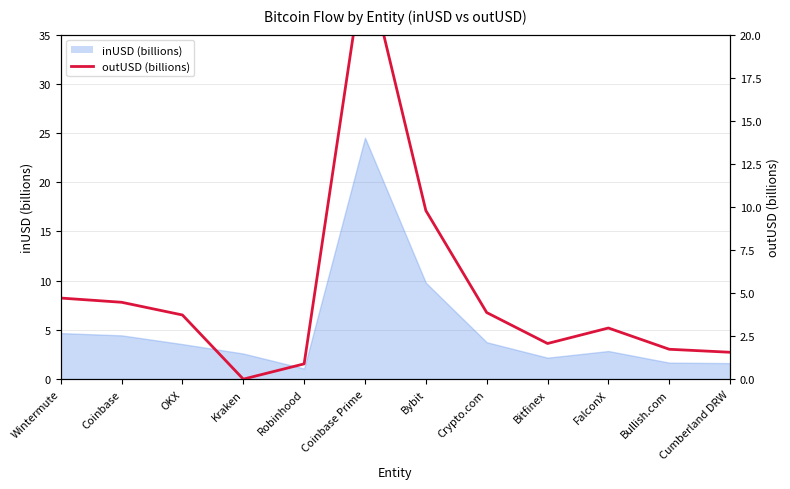

What is the label of the 3rd point from the right?

FalconX